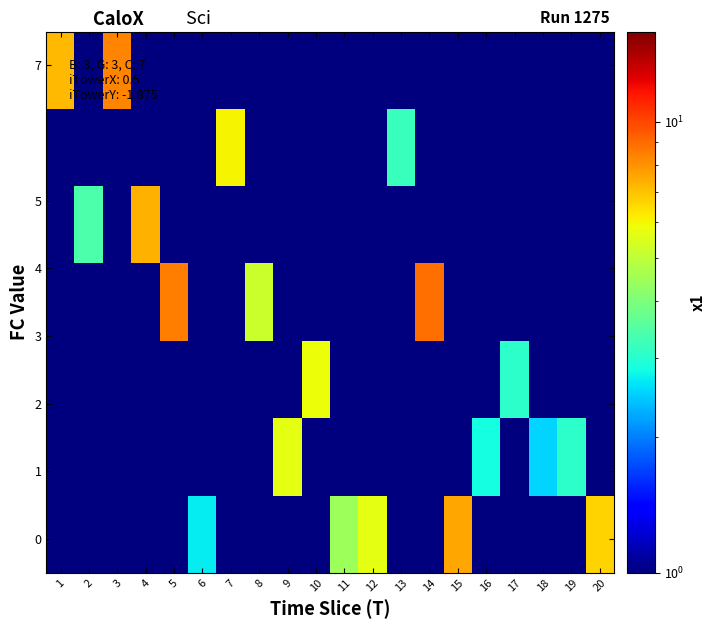

How many categories are shown in the chart?

20